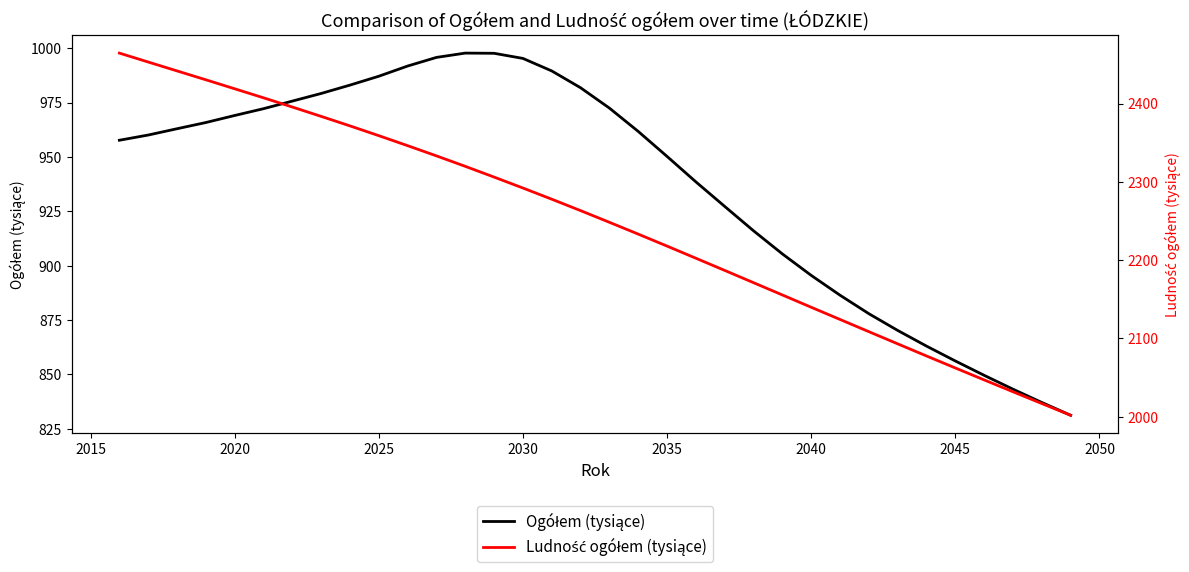

Rank the series by their maximum value, from lowest to highest.

Ogółem (tysiące), Ludność ogółem (tysiące)